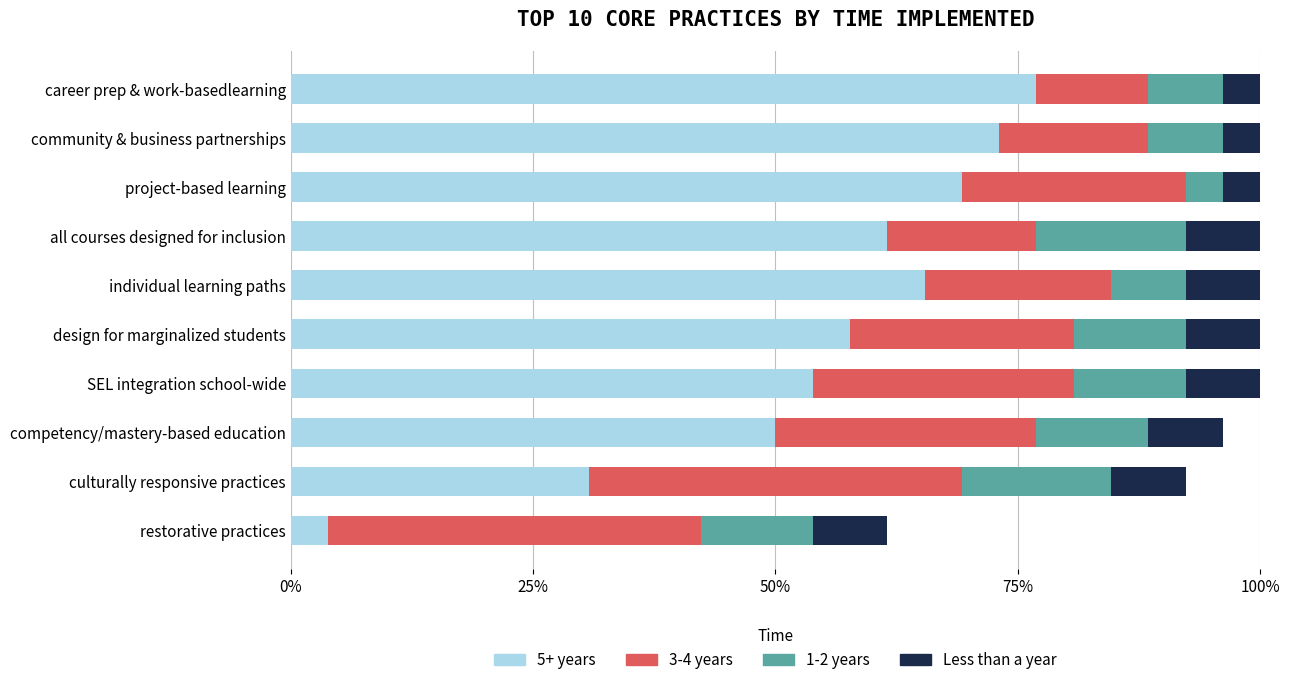

True or false: 1-2 years has a value of 0.1 at career prep & work-basedlearning.

False